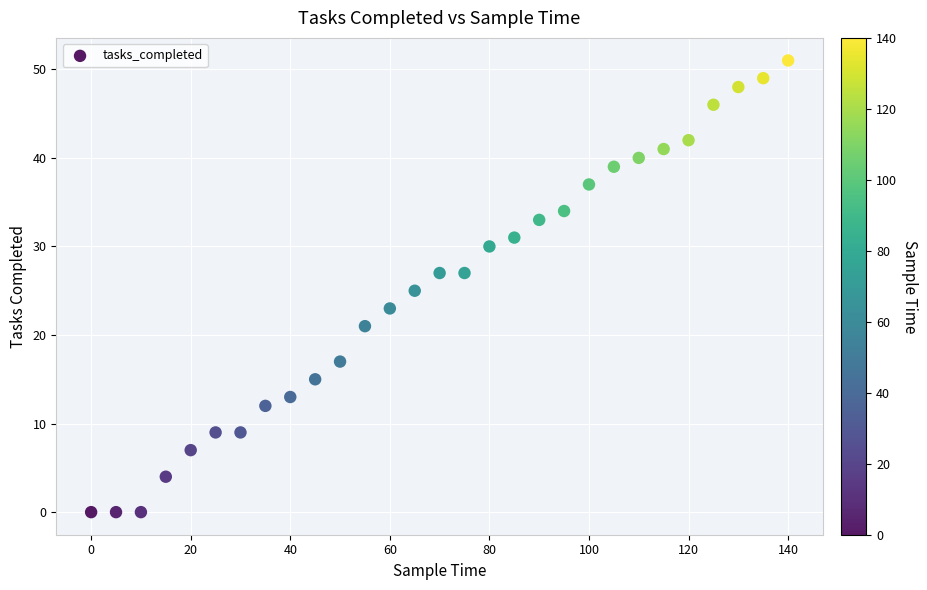

What is the range of Y values (max minus min)?

51